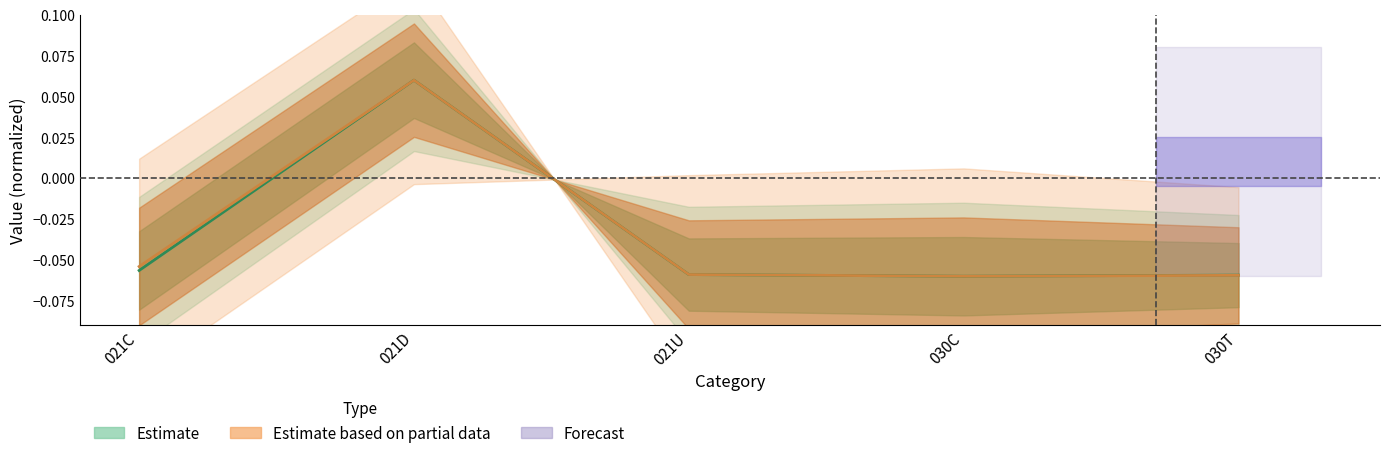

At which category is the sum across all series the highest?

021D